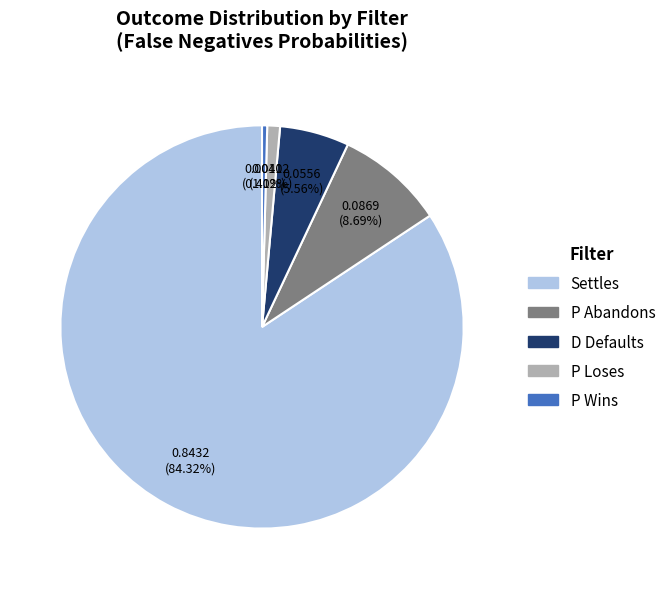

Which has a higher value, P Abandons or Settles?

Settles